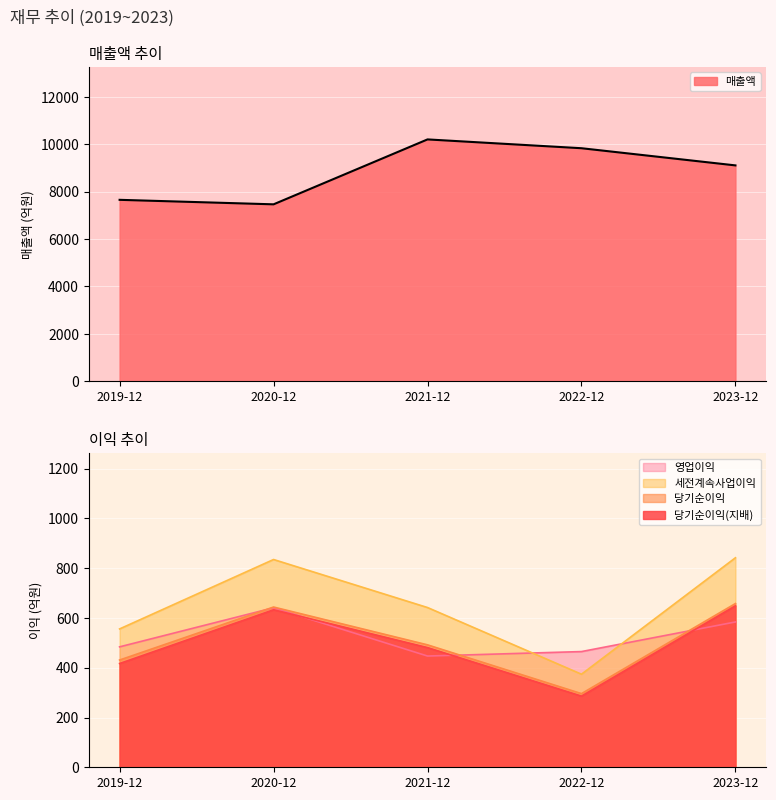

True or false: 세전계속사업이익 and 당기순이익(지배) intersect in this chart.

False